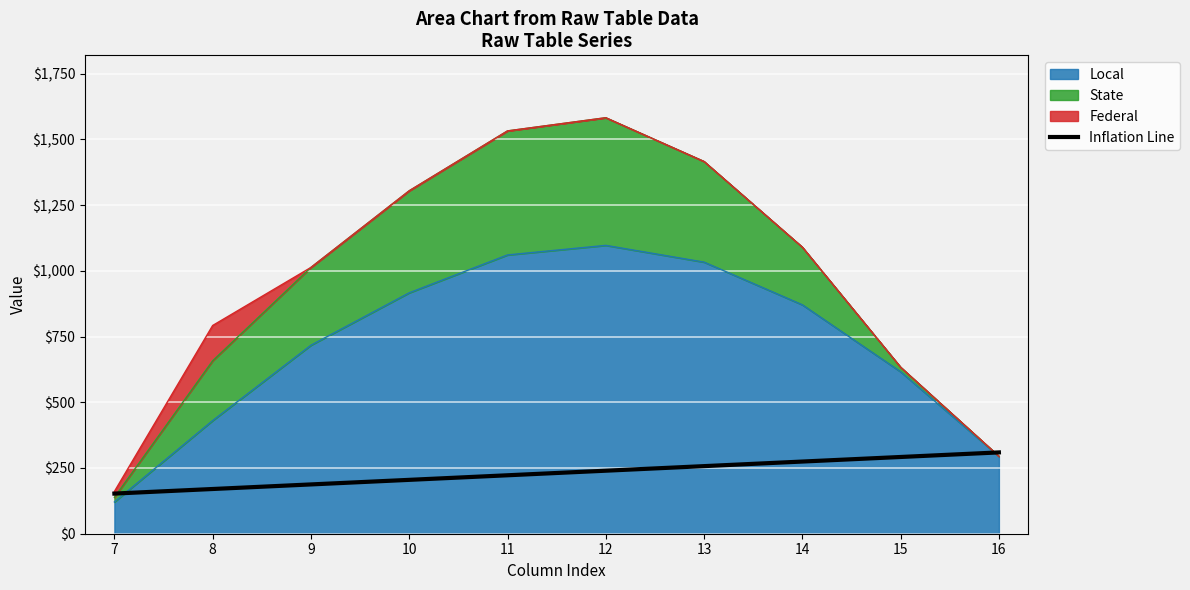

True or false: the data shows 222.3 at 11.

True